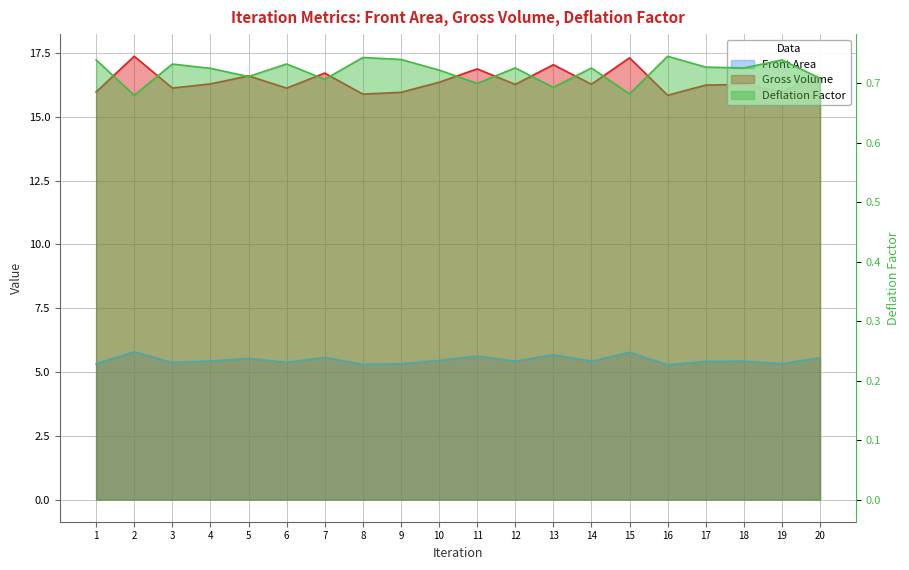

Between 3 and 17, which series saw the biggest shift?

Gross Volume